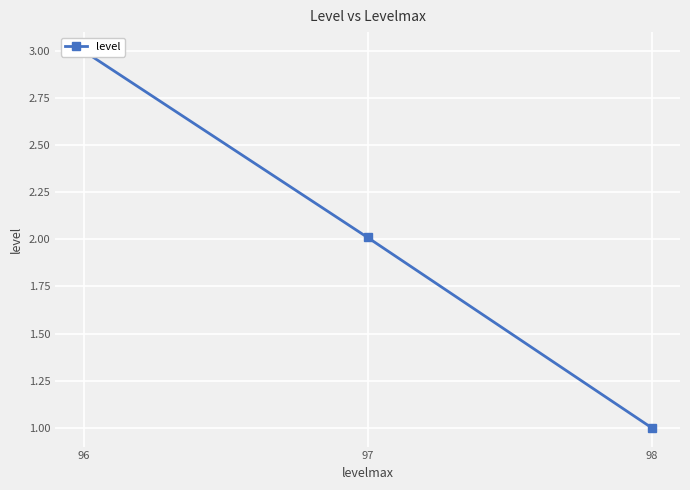

What is the ratio of the value at 96 to the value at 98?

3.0